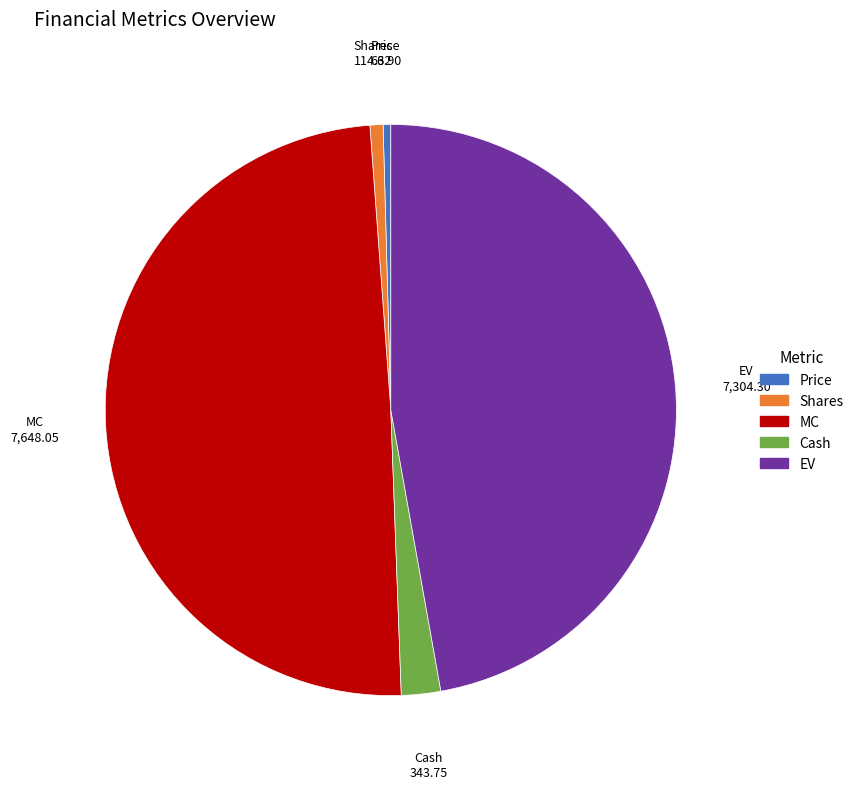

The EV slice represents 35% of the pie. True or false?

False